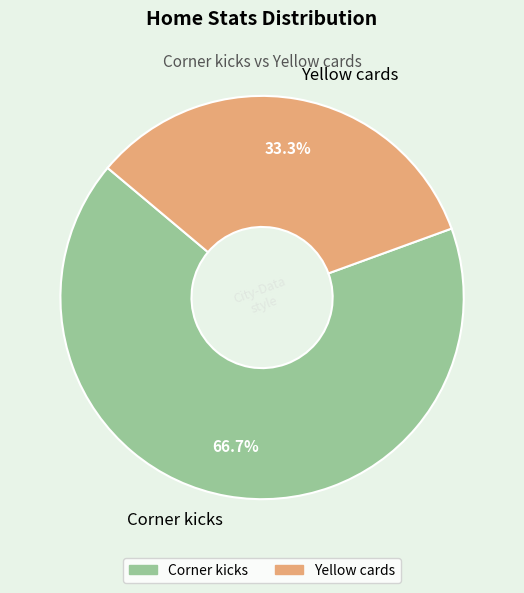

Is there a majority slice in this chart?

Yes